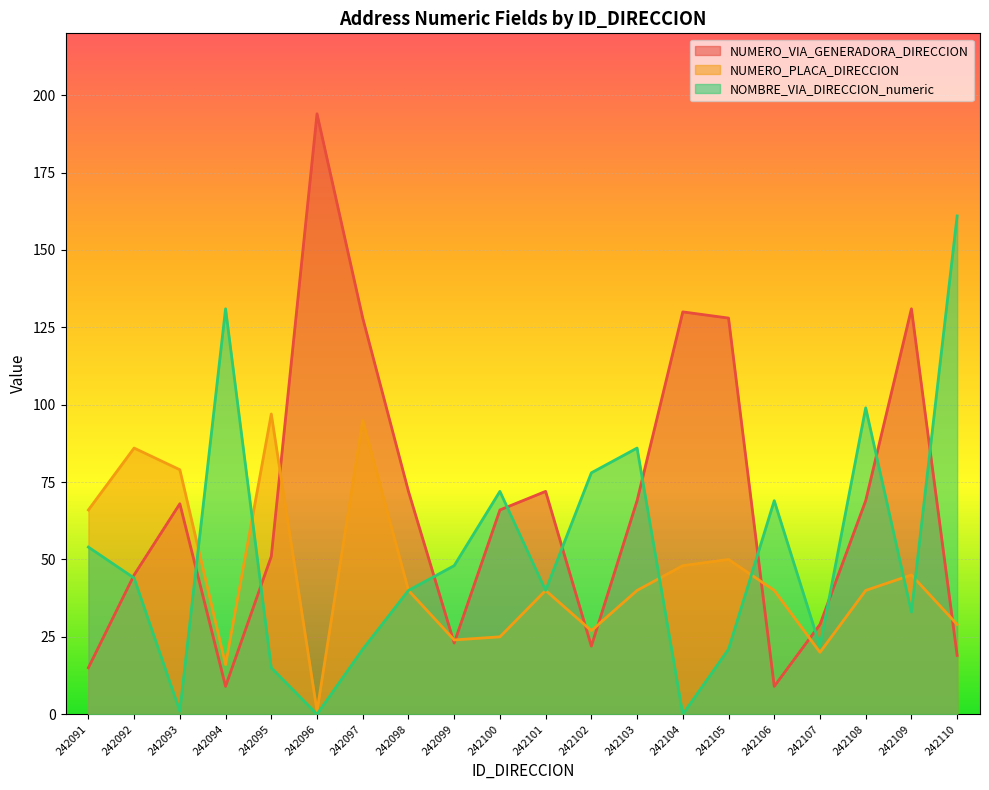

At which label is NUMERO_PLACA_DIRECCION closest to 49?

242104